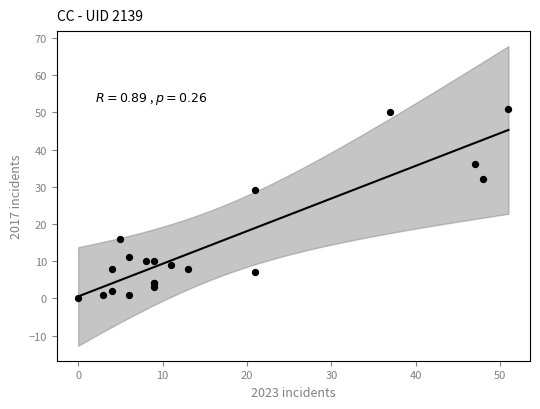

What Y value in the scatter plot is closest to 25?

29